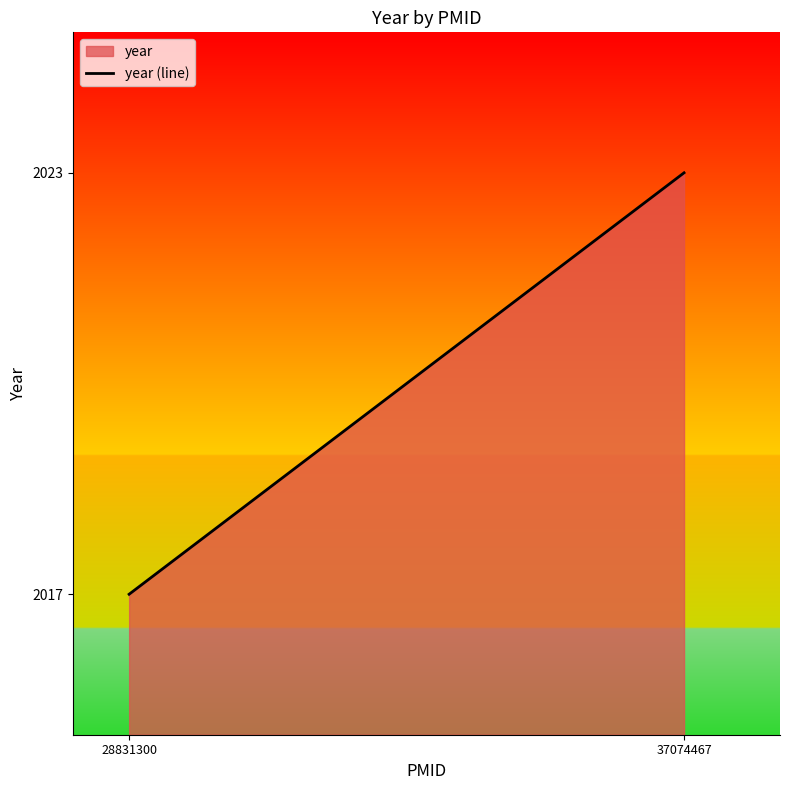

What is the smallest value displayed?

2017